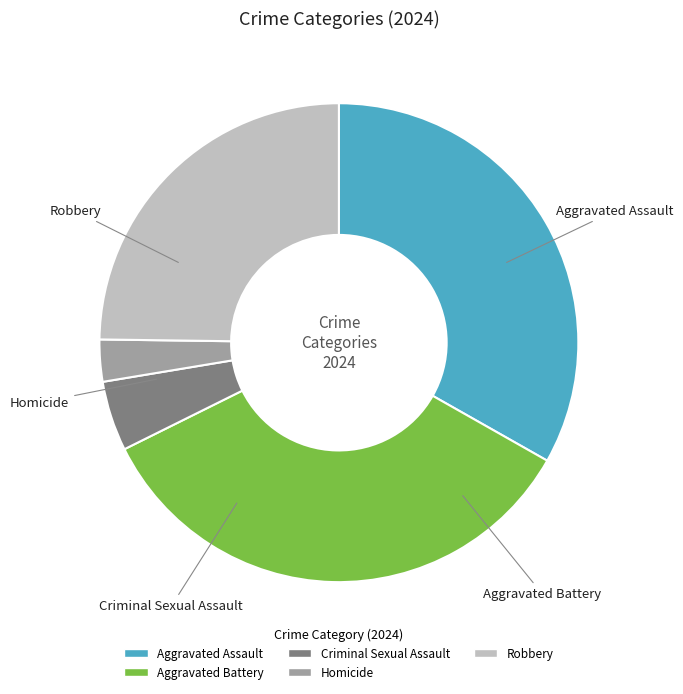

What is the largest slice in the pie chart?

Aggravated Battery